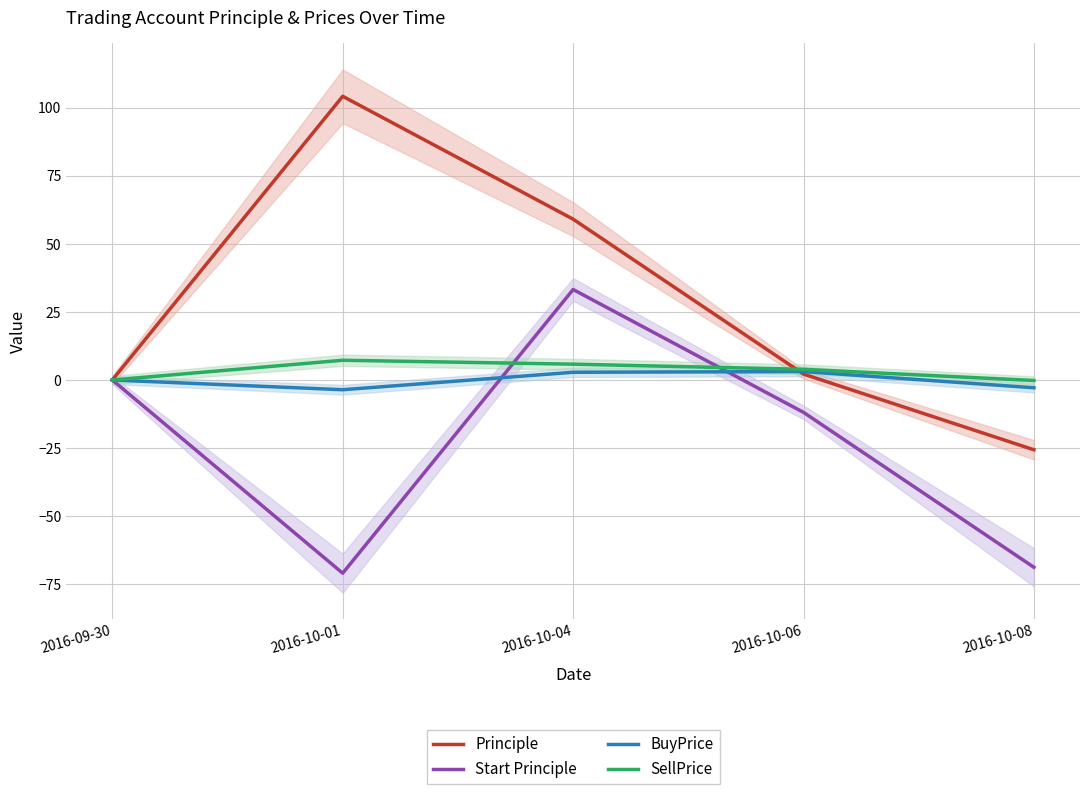

What is the difference between the Start Principle values at 2016-10-04 and 2016-09-30?

33.2